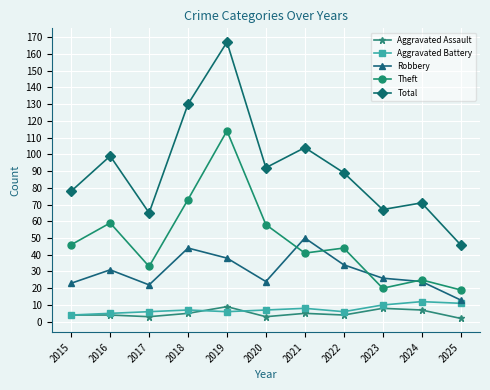

Is the value of Total at 2023 greater than the value of Theft at 2021?

Yes